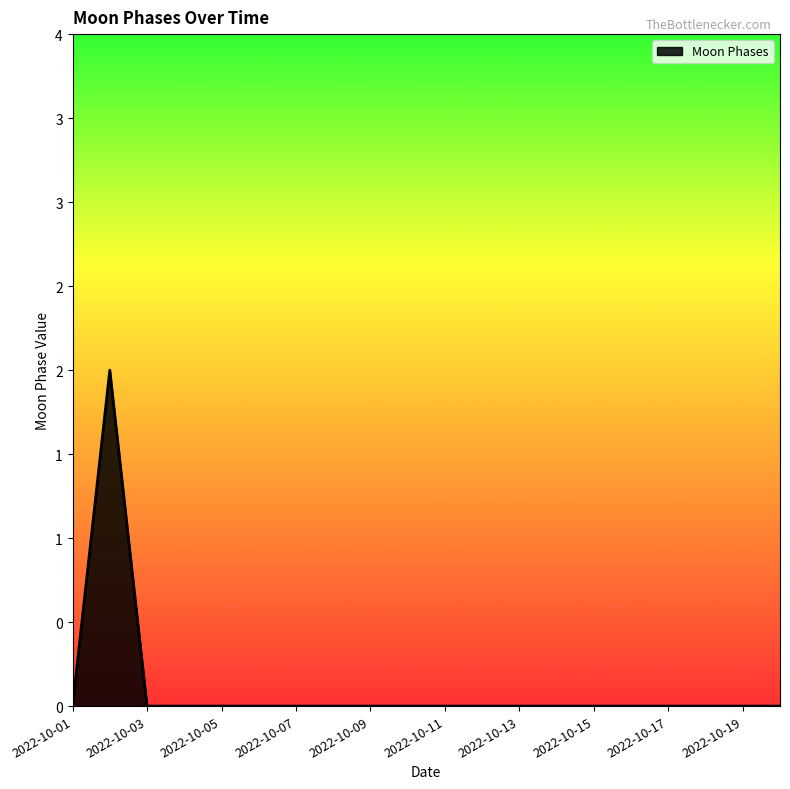

Reading left to right, list all the values displayed in this chart.

2022-10-01=0	2022-10-02=2	2022-10-03=0	2022-10-04=0	2022-10-05=0	2022-10-06=0	2022-10-07=0	2022-10-08=0	2022-10-09=0	2022-10-10=0	2022-10-11=0	2022-10-12=0	2022-10-13=0	2022-10-14=0	2022-10-15=0	2022-10-16=0	2022-10-17=0	2022-10-18=0	2022-10-19=0	2022-10-20=0